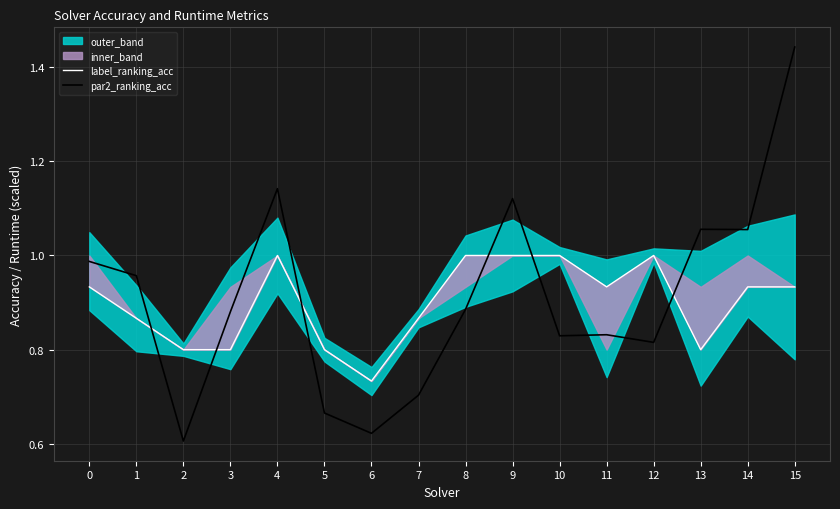

What is the average value of the par2_ranking_acc series?

0.9